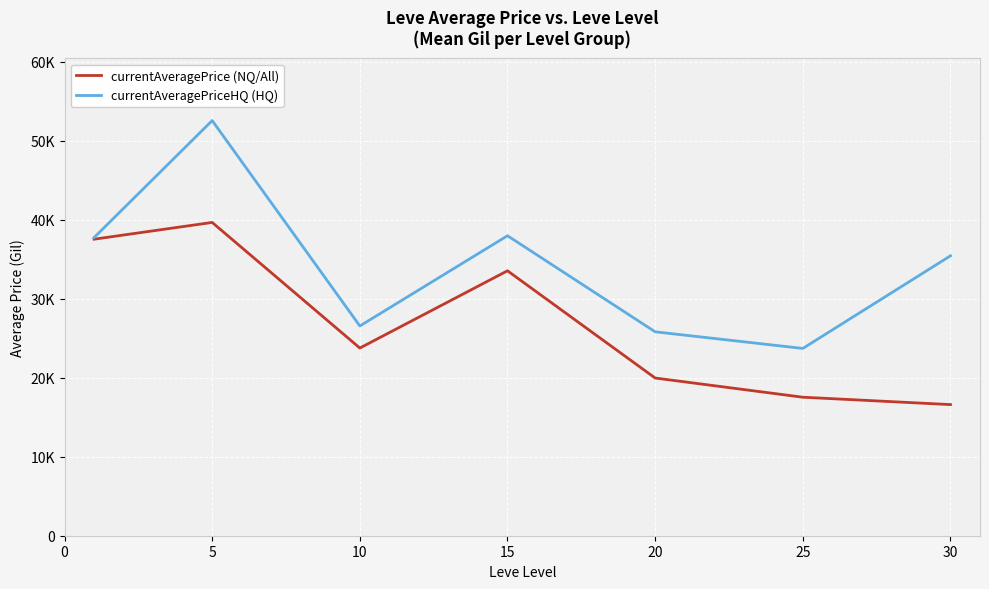

What are all the series names shown in the legend?

currentAveragePrice (NQ/All), currentAveragePriceHQ (HQ)